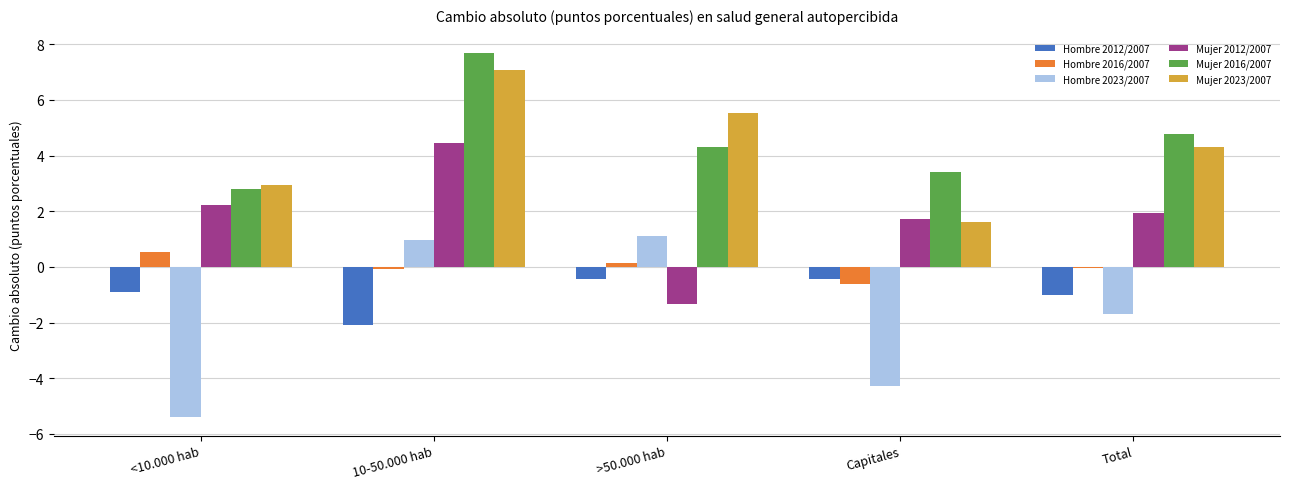

What is the total value across all series at >50.000 hab?

9.3